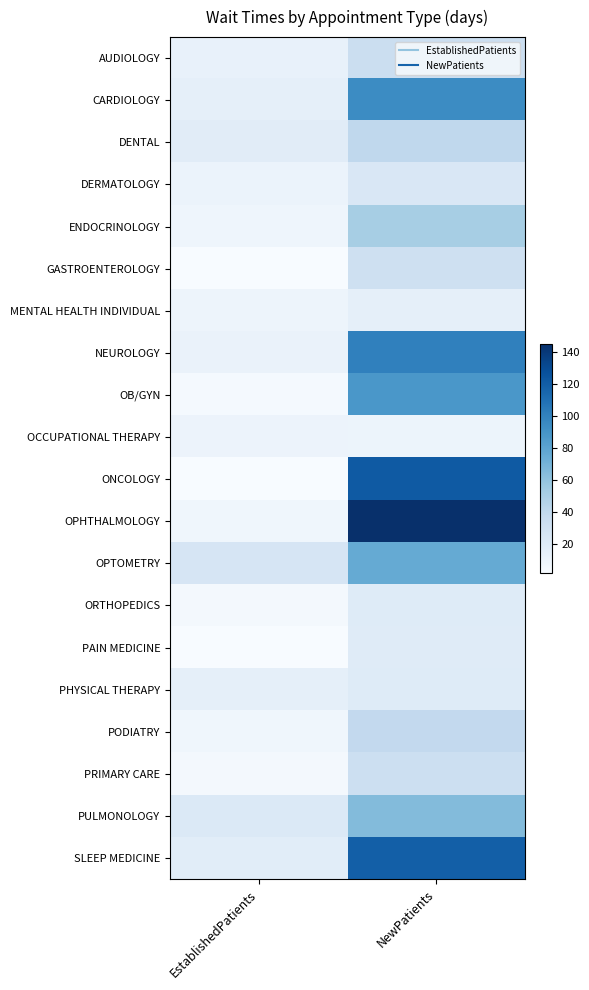

Reading right to left, extract all data points from this chart.

AUDIOLOGY: NewPatients=33.2	EstablishedPatients=12.2
CARDIOLOGY: NewPatients=94.7	EstablishedPatients=14.4
DENTAL: NewPatients=40.3	EstablishedPatients=17.9
DERMATOLOGY: NewPatients=23.4	EstablishedPatients=10.6
ENDOCRINOLOGY: NewPatients=51.5	EstablishedPatients=8.0
GASTROENTEROLOGY: NewPatients=32.0	EstablishedPatients=1.9
MENTAL HEALTH INDIVIDUAL: NewPatients=14.6	EstablishedPatients=8.6
NEUROLOGY: NewPatients=101.0	EstablishedPatients=10.8
OB/GYN: NewPatients=87.9	EstablishedPatients=3.4
OCCUPATIONAL THERAPY: NewPatients=9.4	EstablishedPatients=10.0
ONCOLOGY: NewPatients=122.0	EstablishedPatients=1.7
OPHTHALMOLOGY: NewPatients=145.5	EstablishedPatients=7.3
OPTOMETRY: NewPatients=76.0	EstablishedPatients=25.3
ORTHOPEDICS: NewPatients=19.6	EstablishedPatients=4.5
PAIN MEDICINE: NewPatients=18.6	EstablishedPatients=2.0
PHYSICAL THERAPY: NewPatients=19.4	EstablishedPatients=14.5
PODIATRY: NewPatients=39.2	EstablishedPatients=6.9
PRIMARY CARE: NewPatients=33.0	EstablishedPatients=4.9
PULMONOLOGY: NewPatients=65.1	EstablishedPatients=21.8
SLEEP MEDICINE: NewPatients=119.3	EstablishedPatients=17.2